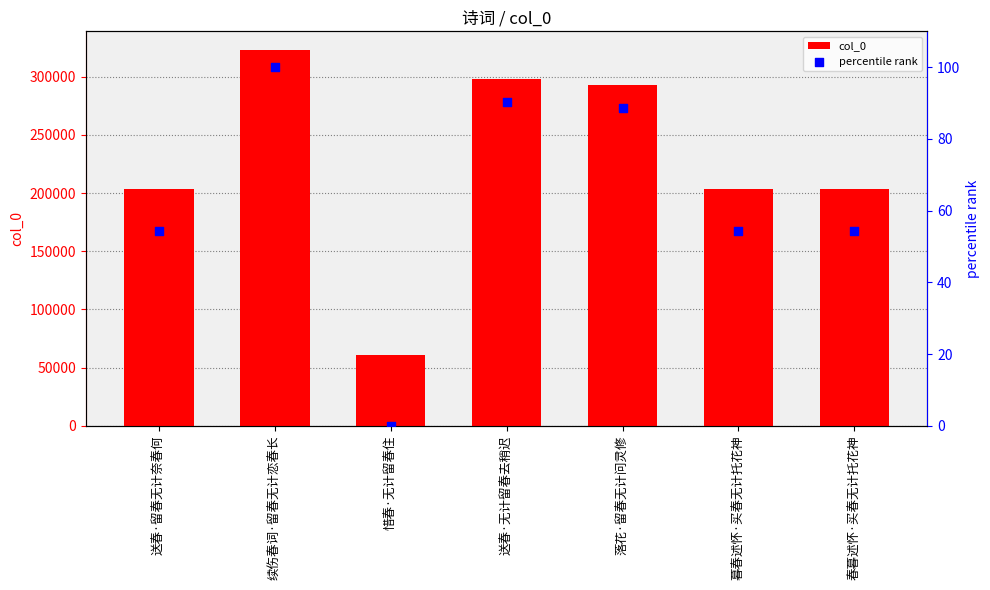

Is the value of percentile rank at 春暮述怀·买春无计托花神 greater than the value of col_0 at 送春·留春无计奈春何?

No